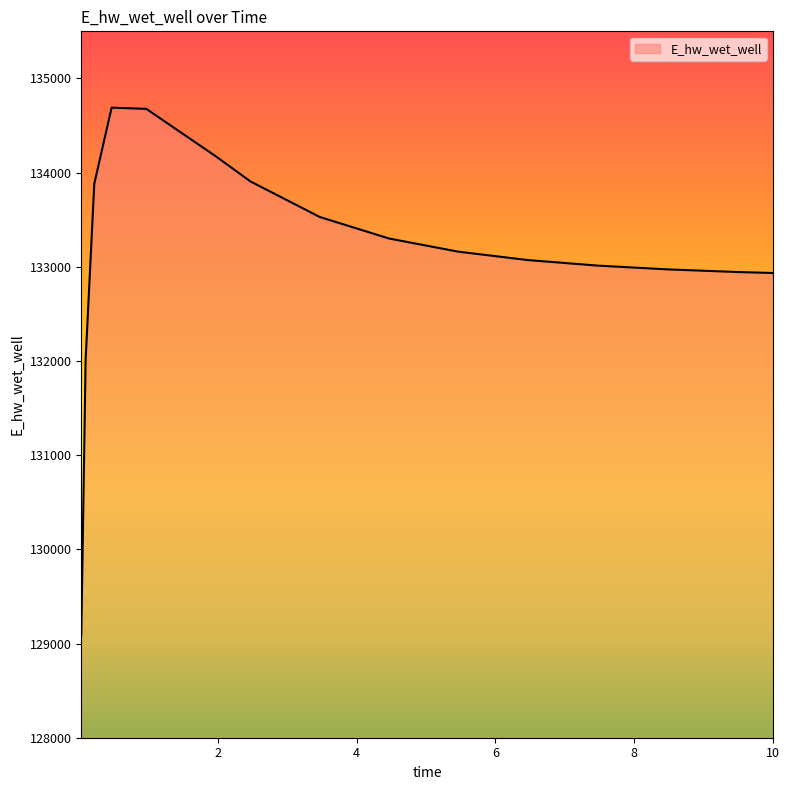

How many lines are shown in the chart?

1